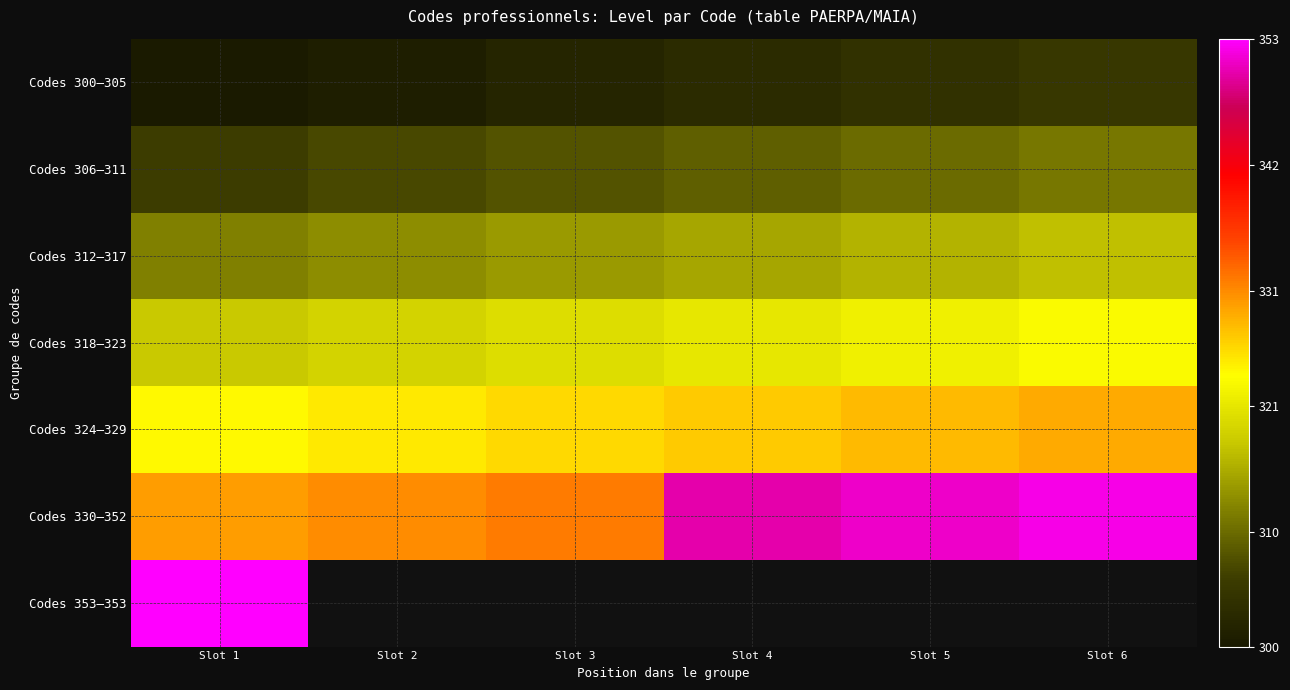

Which series has the largest total across all categories?

Codes 330–352